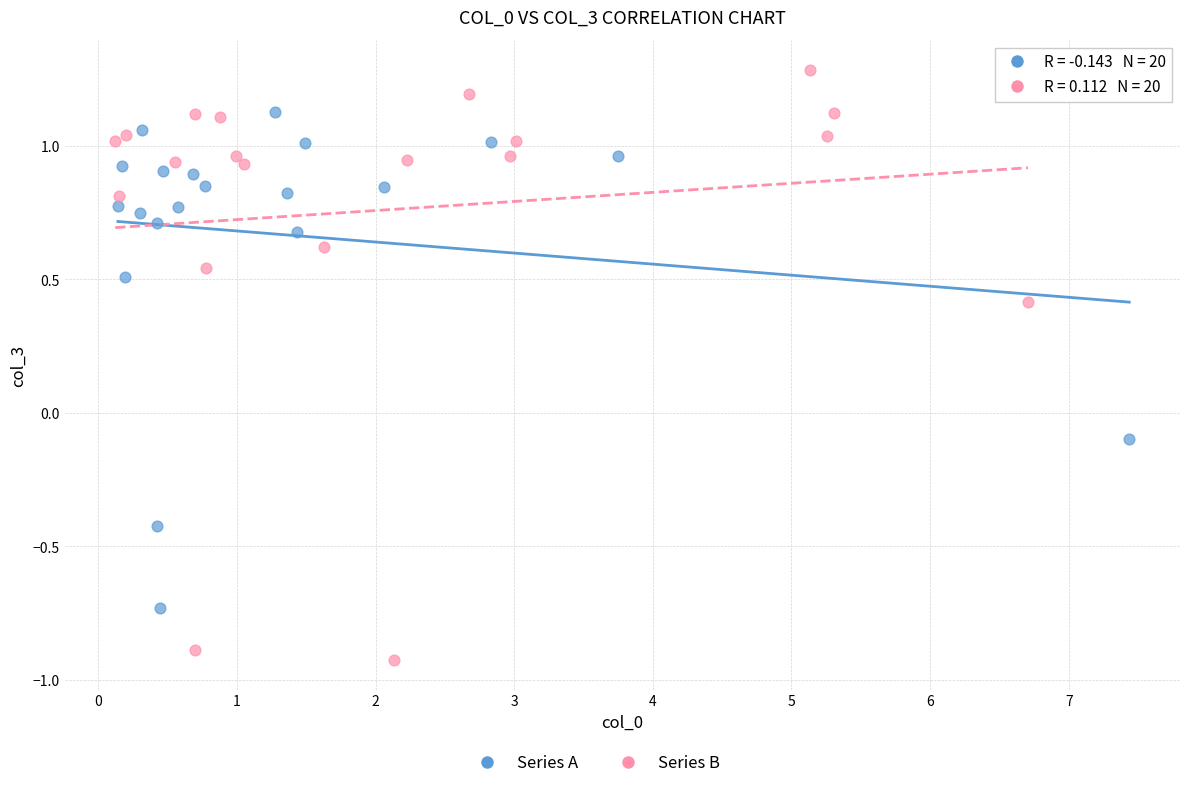

Which series has the largest Y range (max minus min)?

Series B